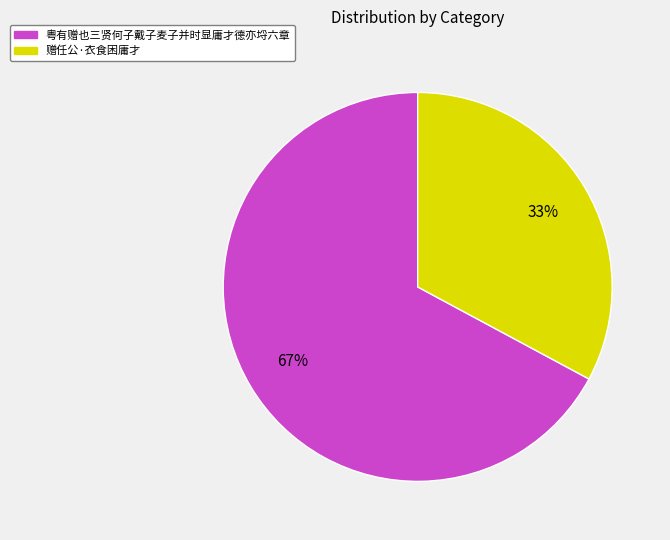

The 粤有赠也三贤何子戴子麦子并时显庸才德亦埒六章 slice represents 77% of the pie. True or false?

False